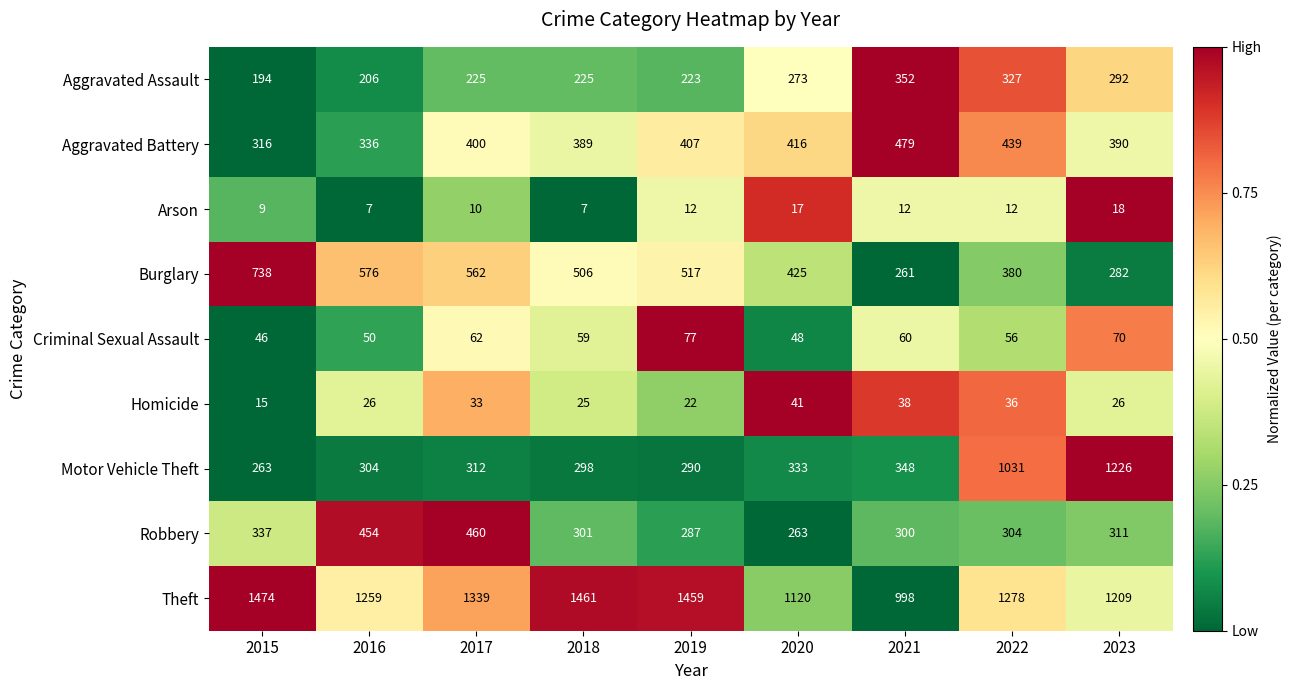

The value of Burglary at 2017 is 562. True or false?

True